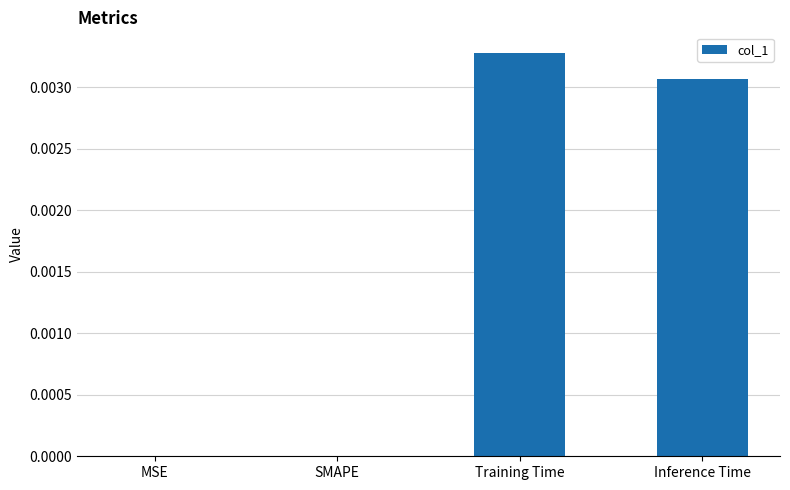

True or false: the data shows 0.0 at MSE.

True